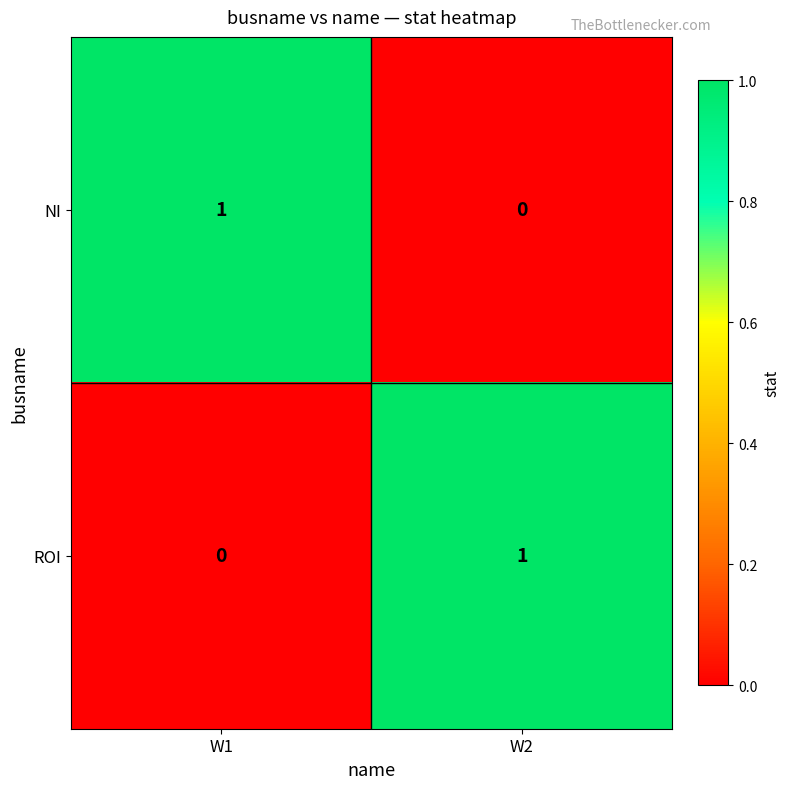

True or false: ROI has a value of 0 at W1.

True